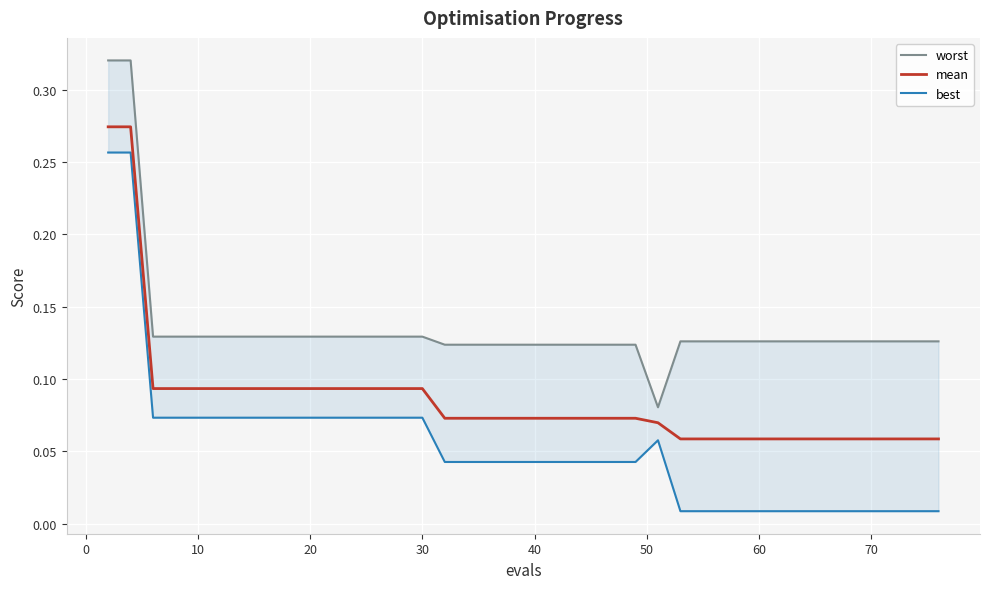

The value of mean at 22 is 0.0. True or false?

False